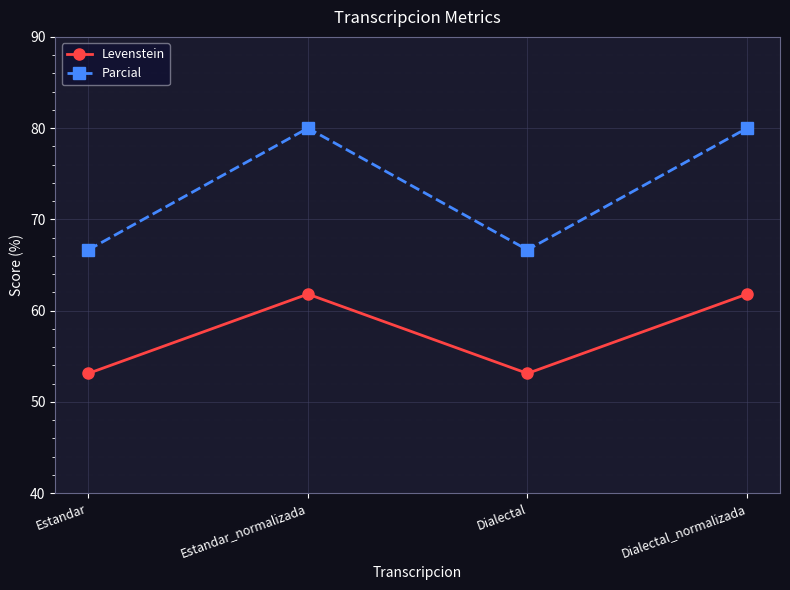

At Dialectal, list the series in order from smallest to largest.

Levenstein, Parcial